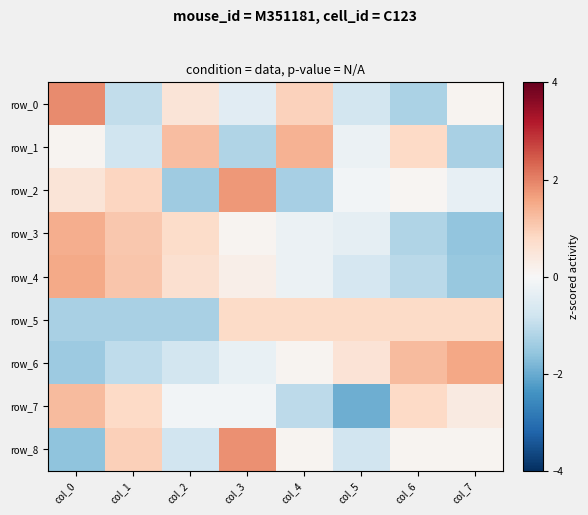

List the series in order of their peak value, highest first.

row_0, row_8, row_2, row_6, row_4, row_3, row_1, row_7, row_5